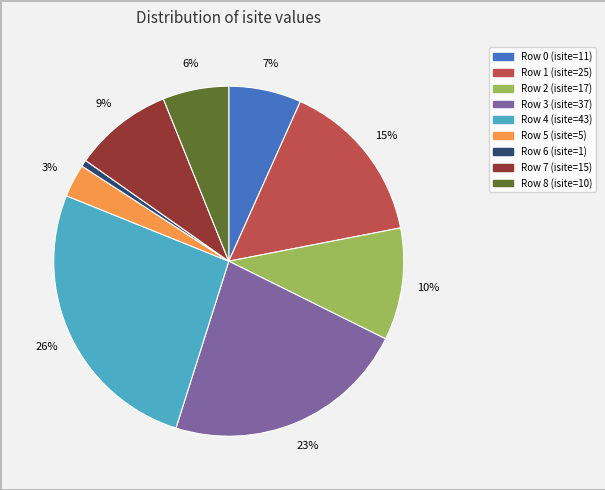

Is there a majority slice in this chart?

No